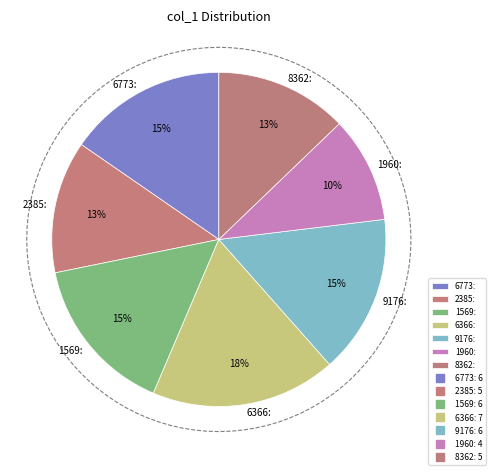

What is the change in value from 1622766773 to 1623112385?

-1